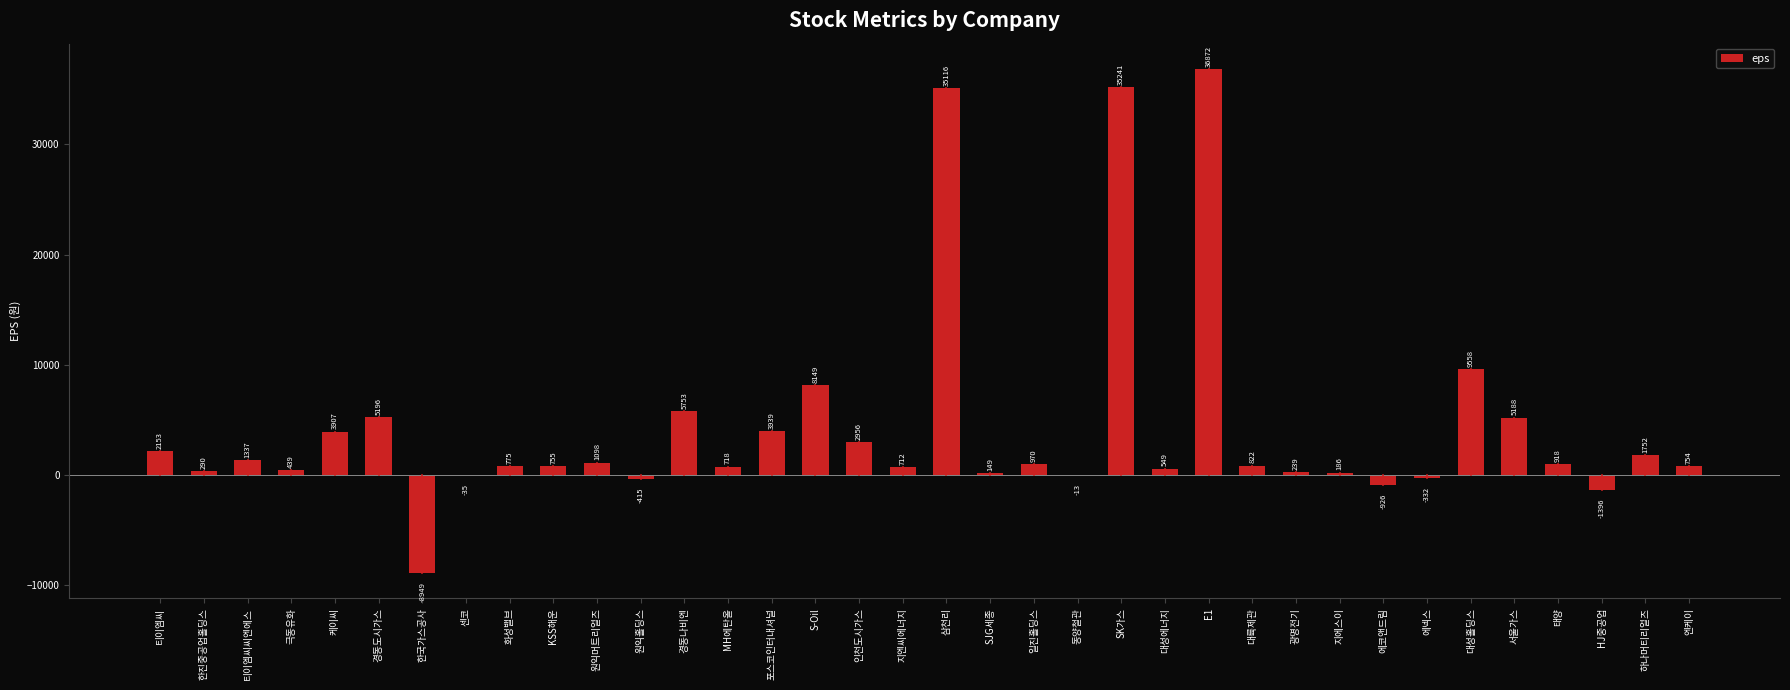

At which category does the chart reach its peak across all series?

E1